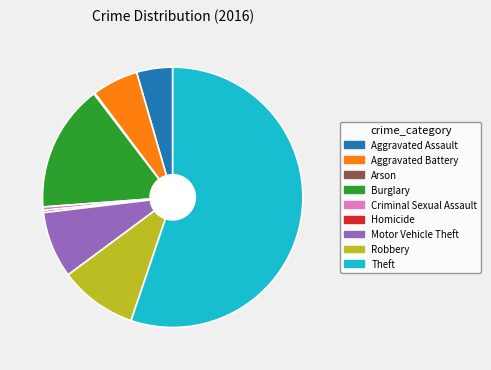

Is it true that Burglary is 16% of the pie?

True